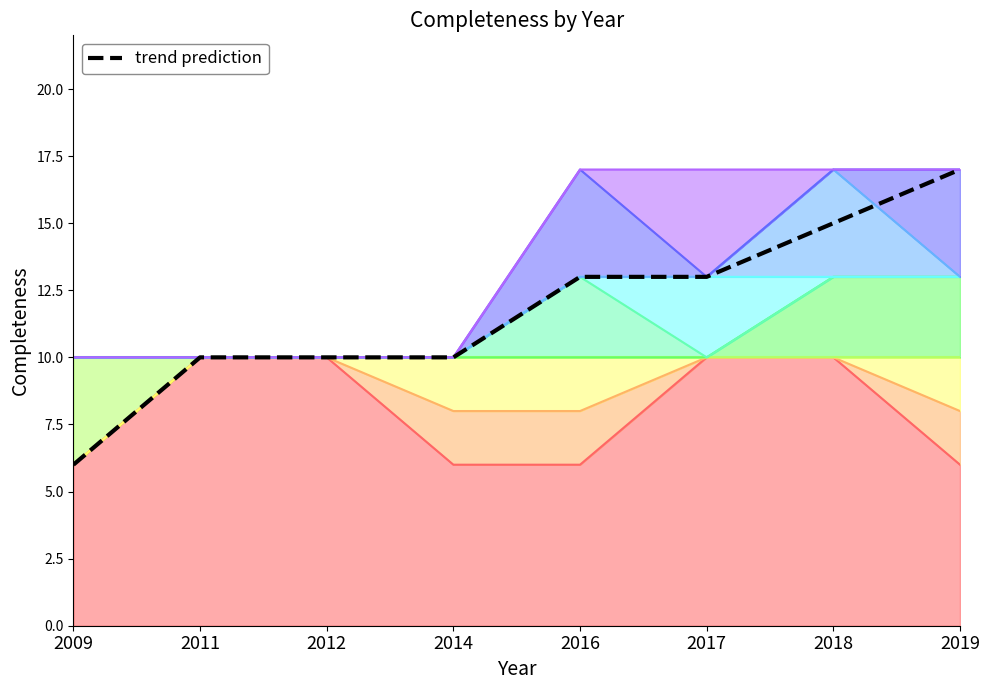

How many data points are above 13?

2